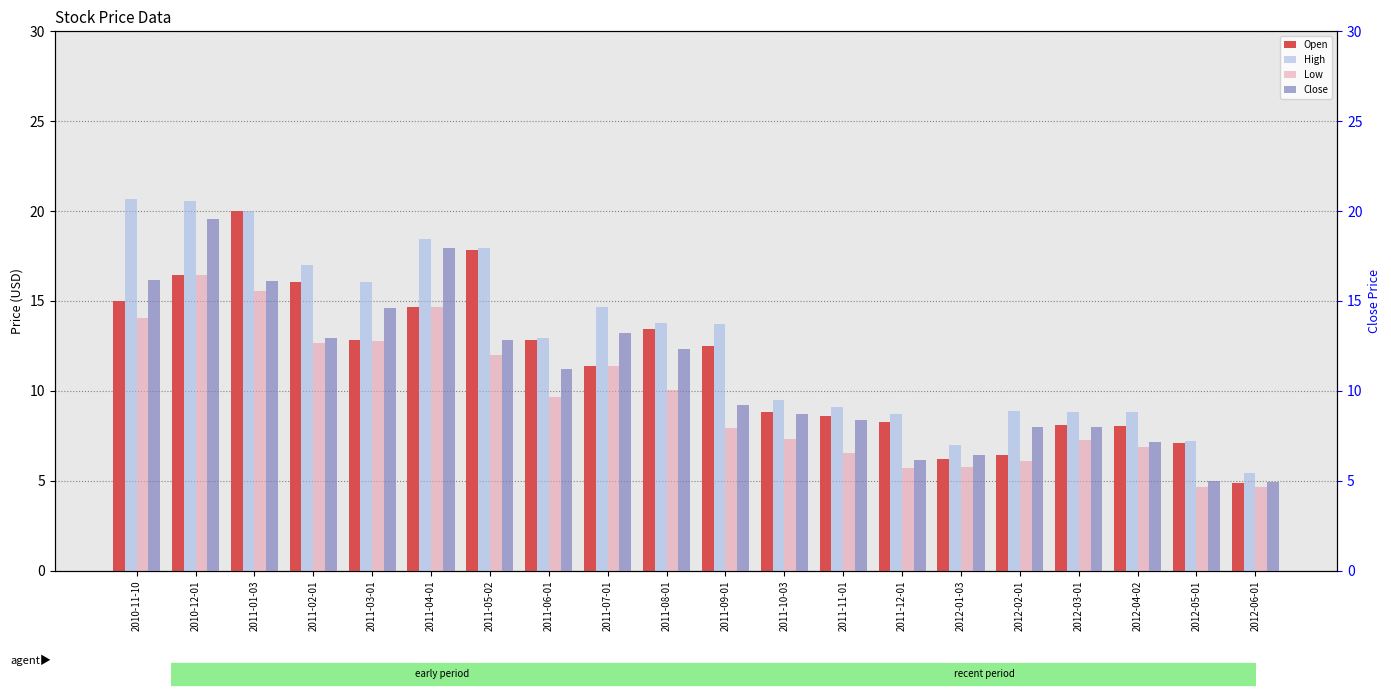

Where is High nearest to the value 13?

2011-06-01